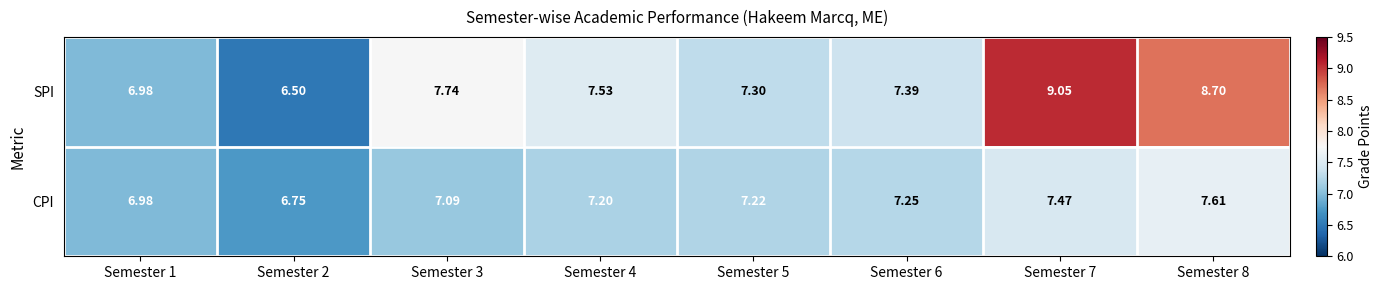

Is the value of SPI at Semester 6 greater than the value of CPI at Semester 1?

Yes